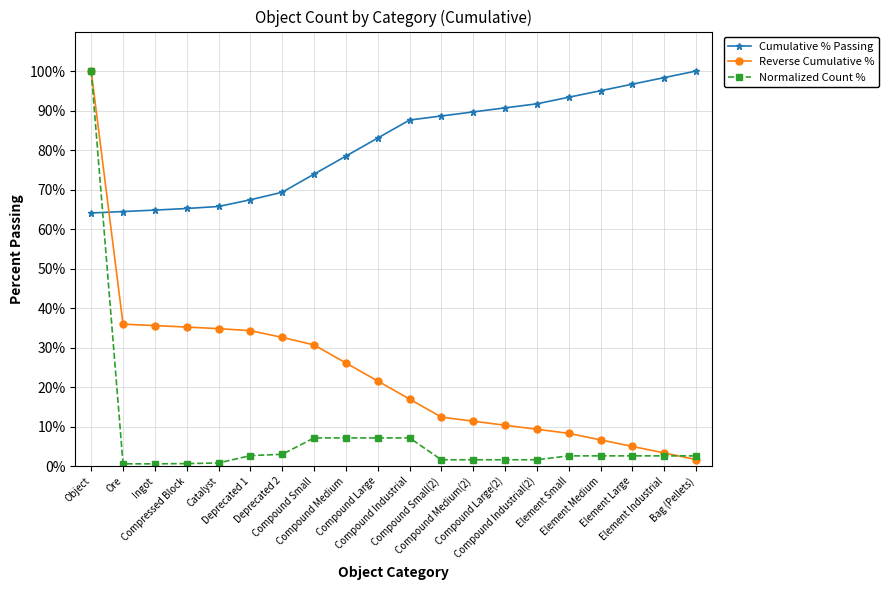

What is the total value across all series at Element Medium?

104.2